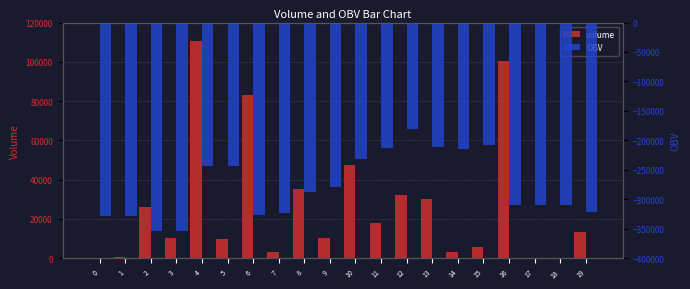

What is the difference between the maximum and minimum values in the volume series?

110466.5